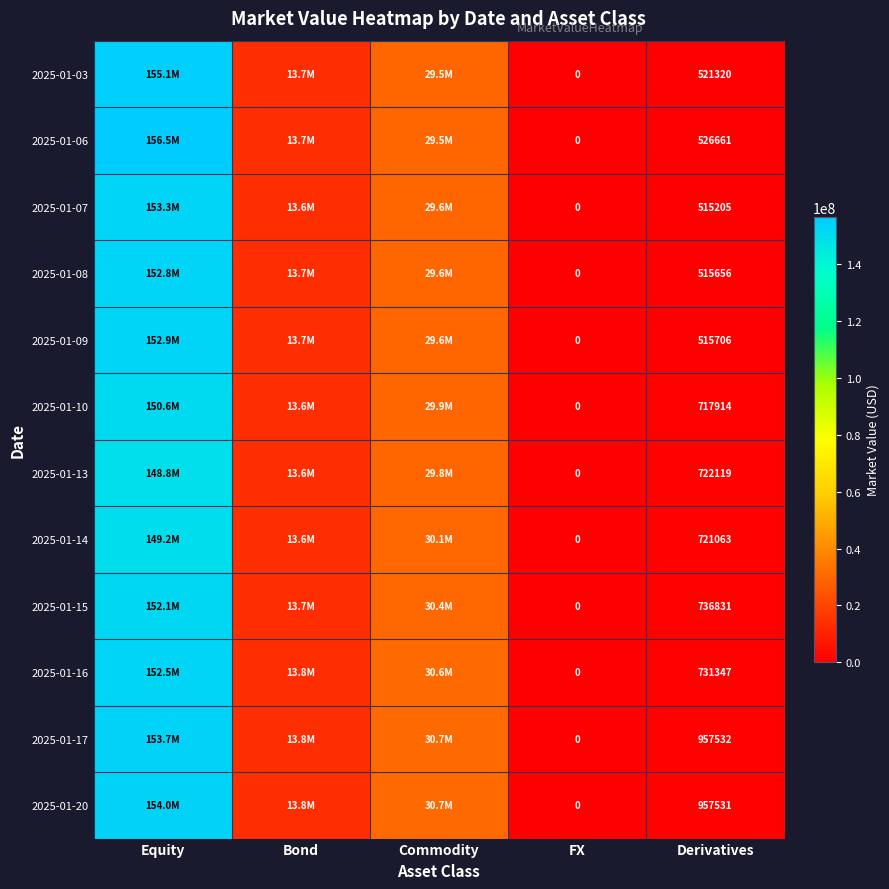

Which series has the widest spread of values?

2025-01-06